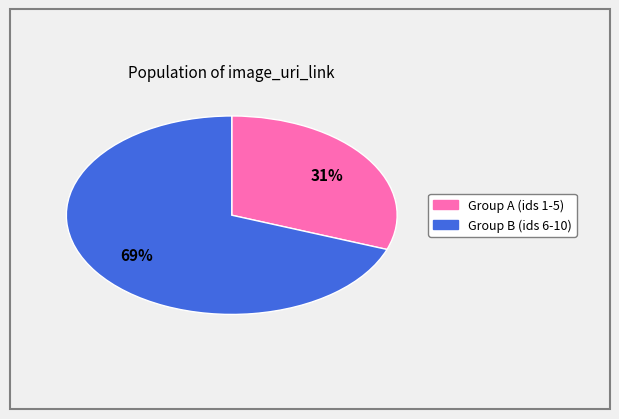

To the nearest percent, what is the average slice percentage?

50%